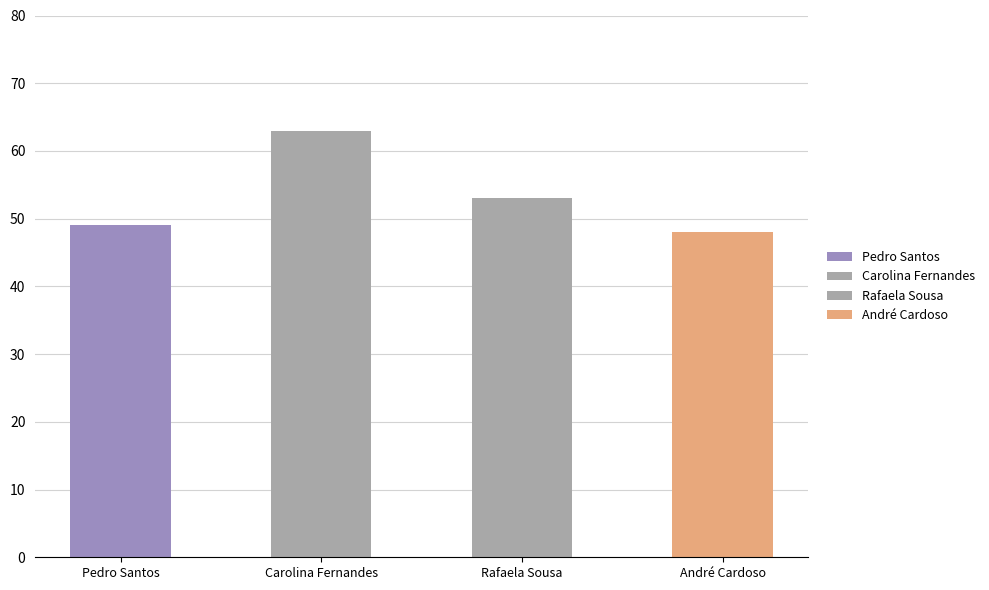

How many data points are above 53?

1